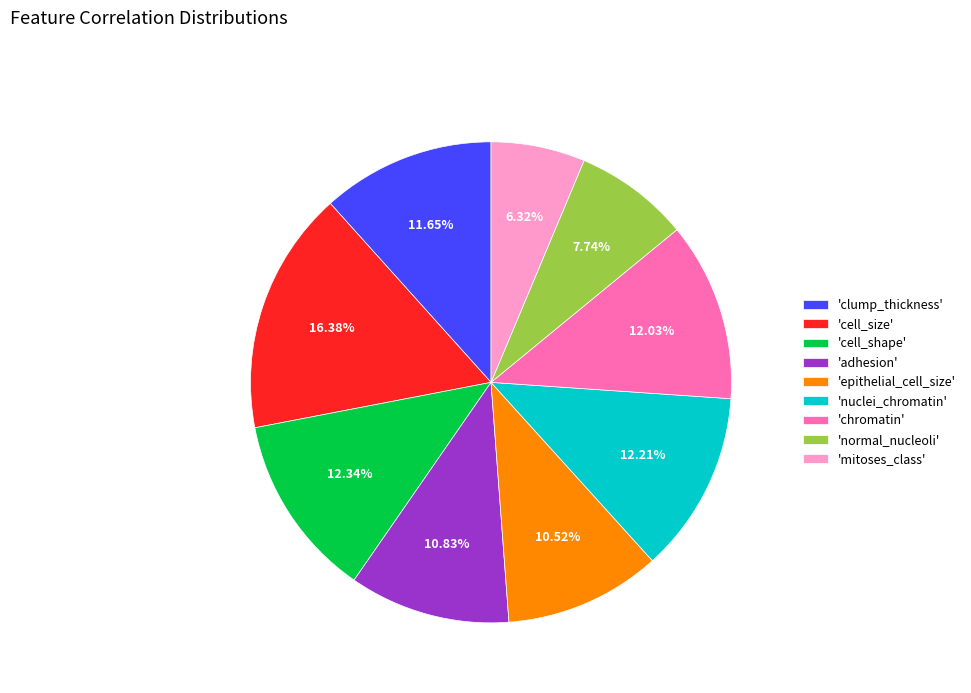

Between 'mitoses_class' and 'epithelial_cell_size', which is larger?

'epithelial_cell_size'